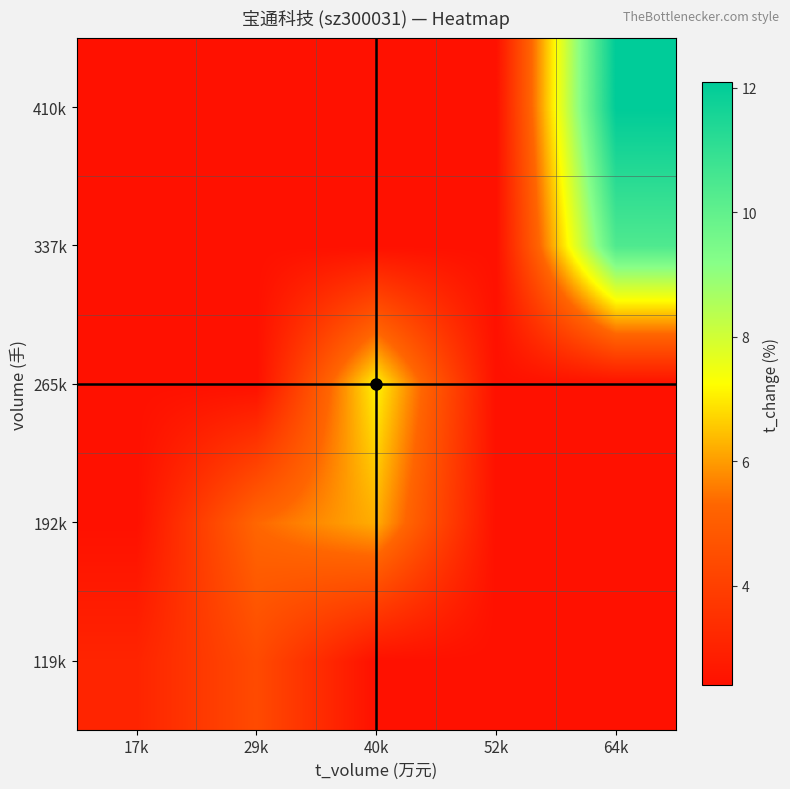

What is the smallest value displayed?

2.4